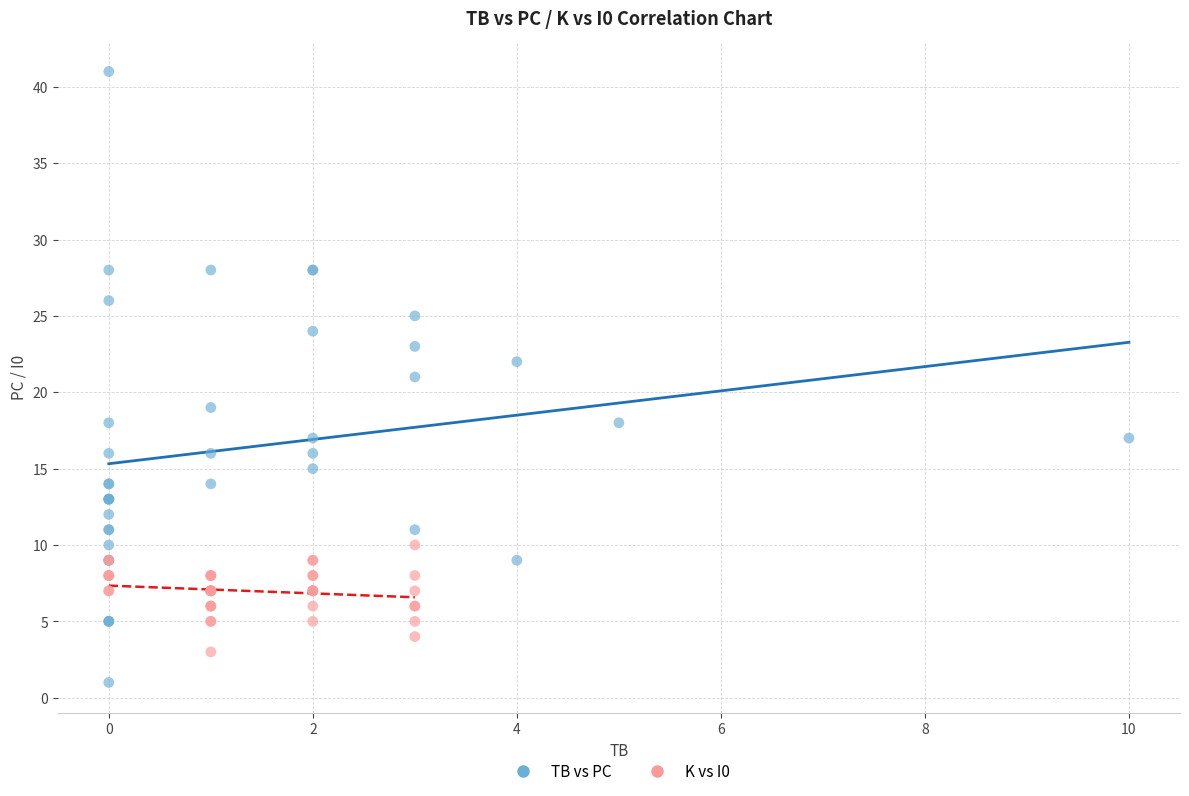

Which series has the widest spread of Y values?

TB vs PC